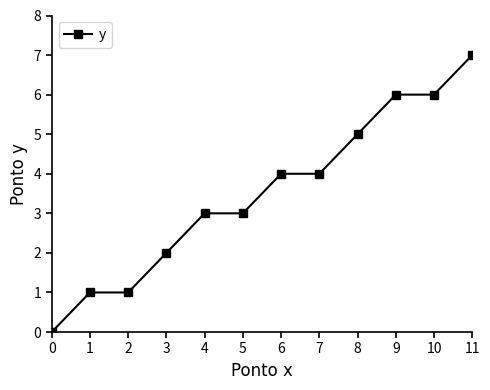

What is the difference between the values at 3 and 6?

2